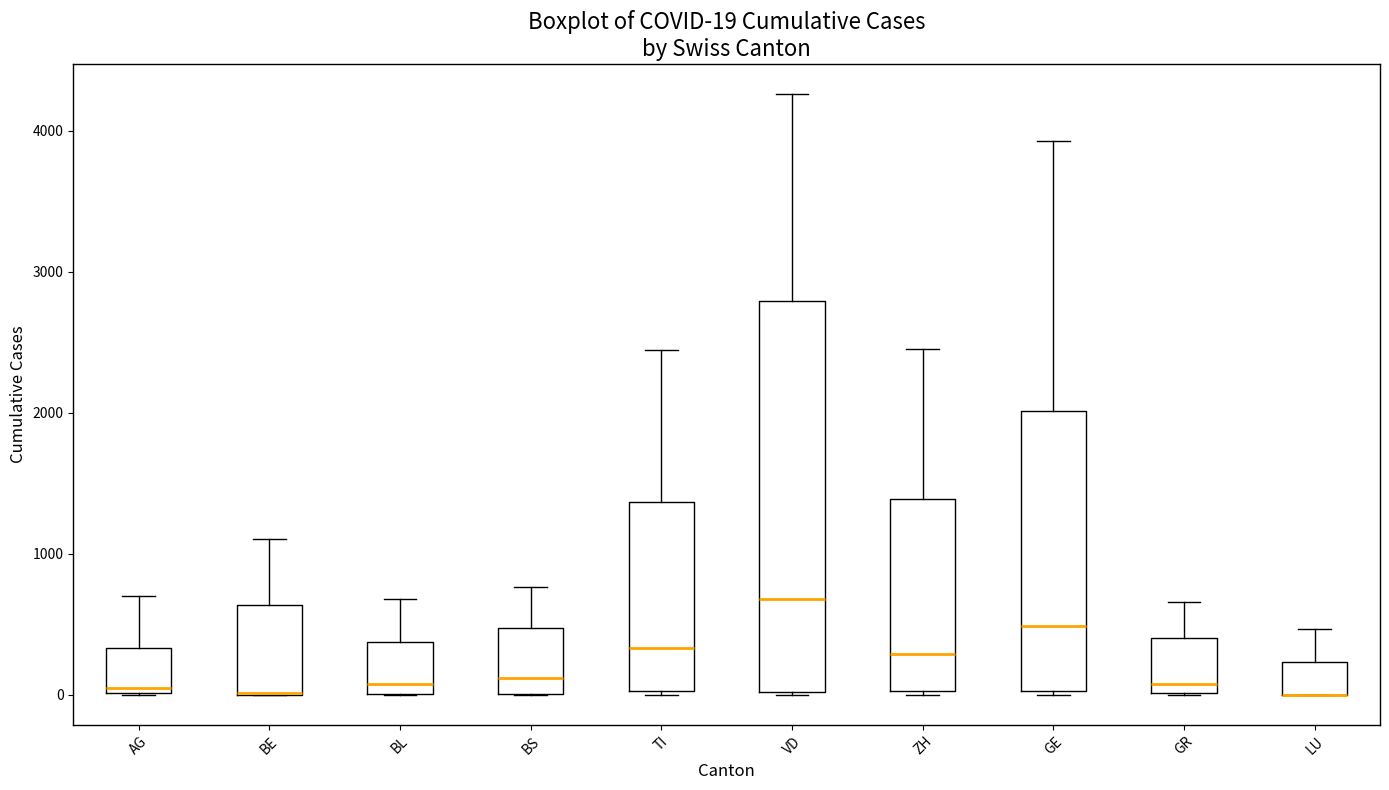

Which box is the tallest, from its lower edge to its upper edge?

VD